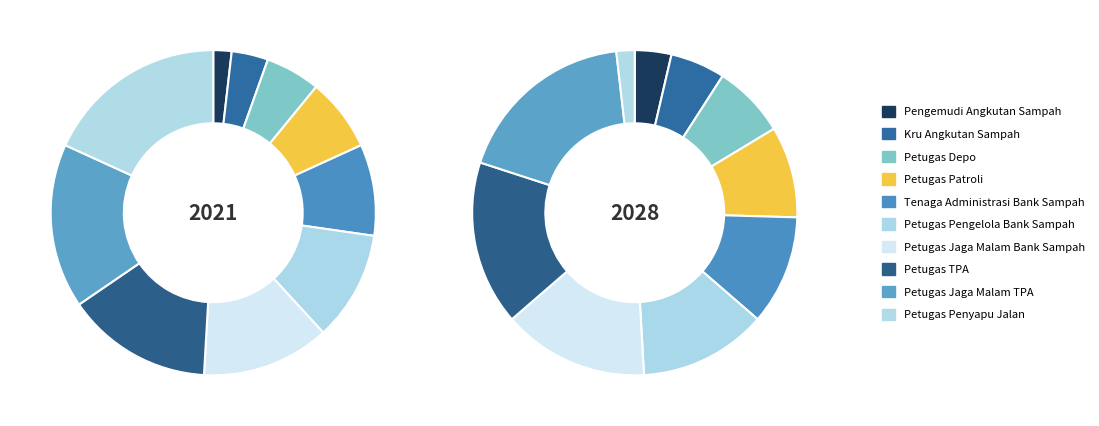

What portion of the pie excludes Petugas Jaga Malam Bank Sampah?

87.3%